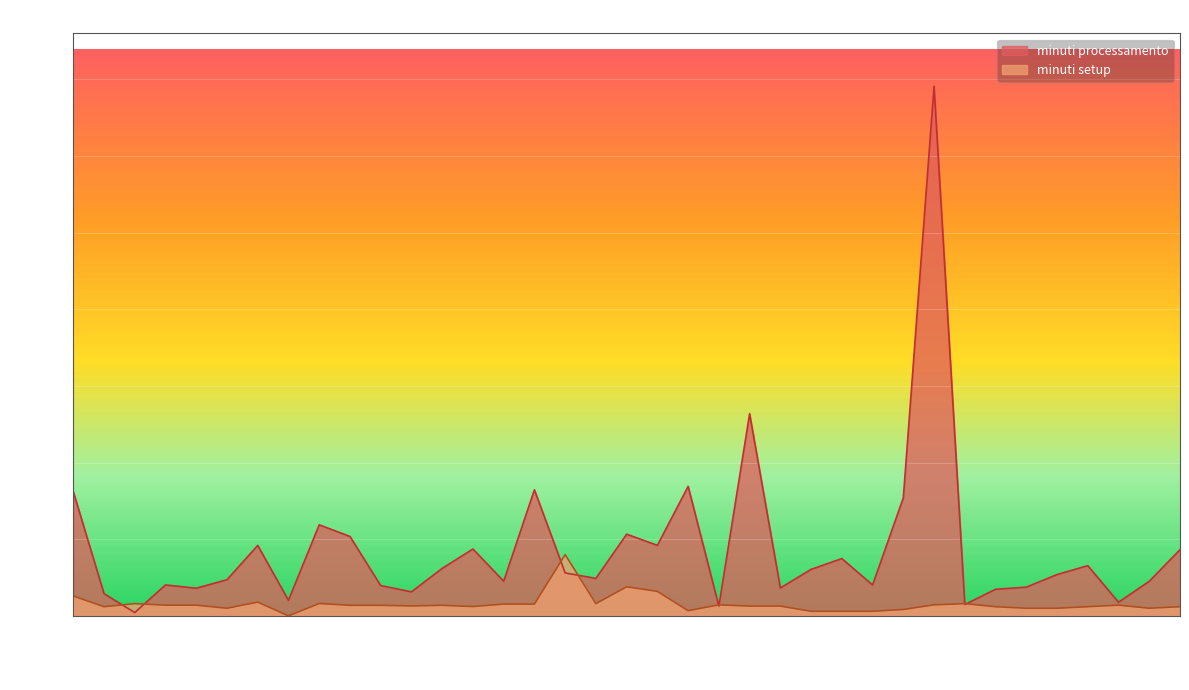

What is the sum of the minuti setup values at 244354 and 251566?

57.5